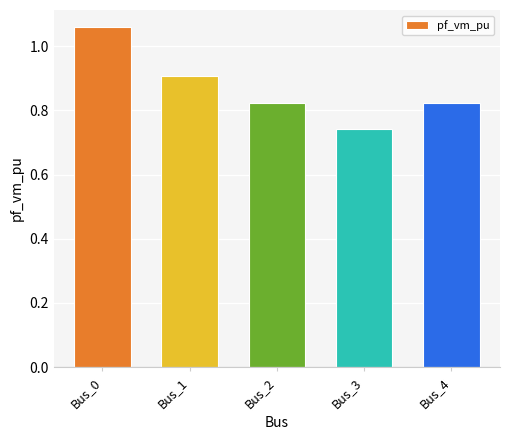

Which category has the highest value across all series?

Bus_0